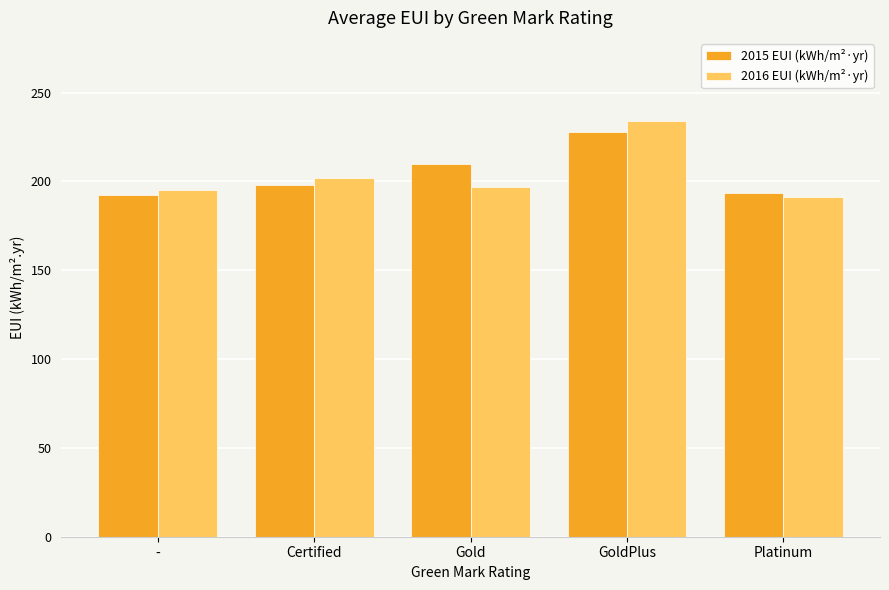

At which category does the chart reach its peak across all series?

GoldPlus